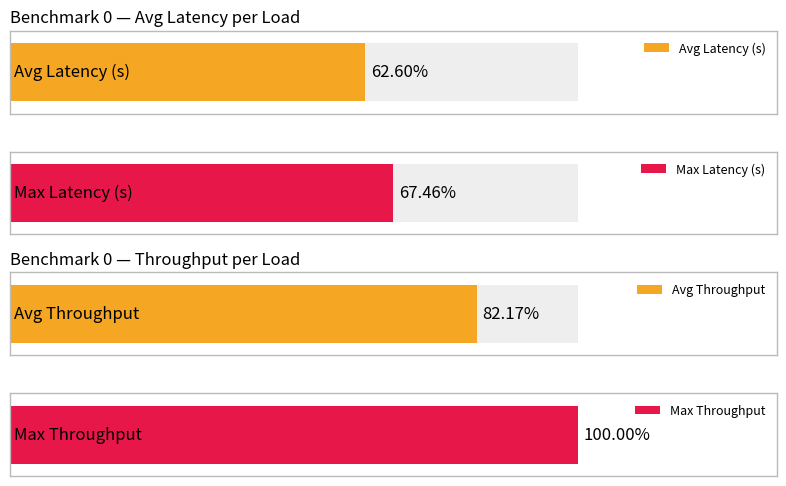

What is the maximum value for Avg Latency (s)?

3.0